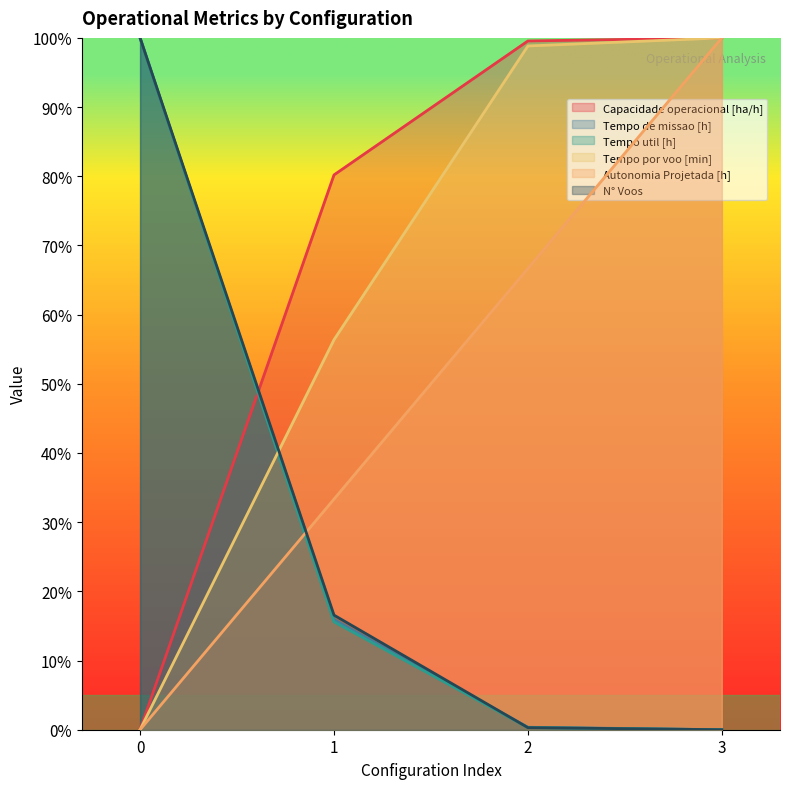

What are all the series names shown in the legend?

Capacidade operacional [ha/h], Tempo de missao [h], Tempo util [h], Tempo por voo [min], Autonomia Projetada [h], N° Voos